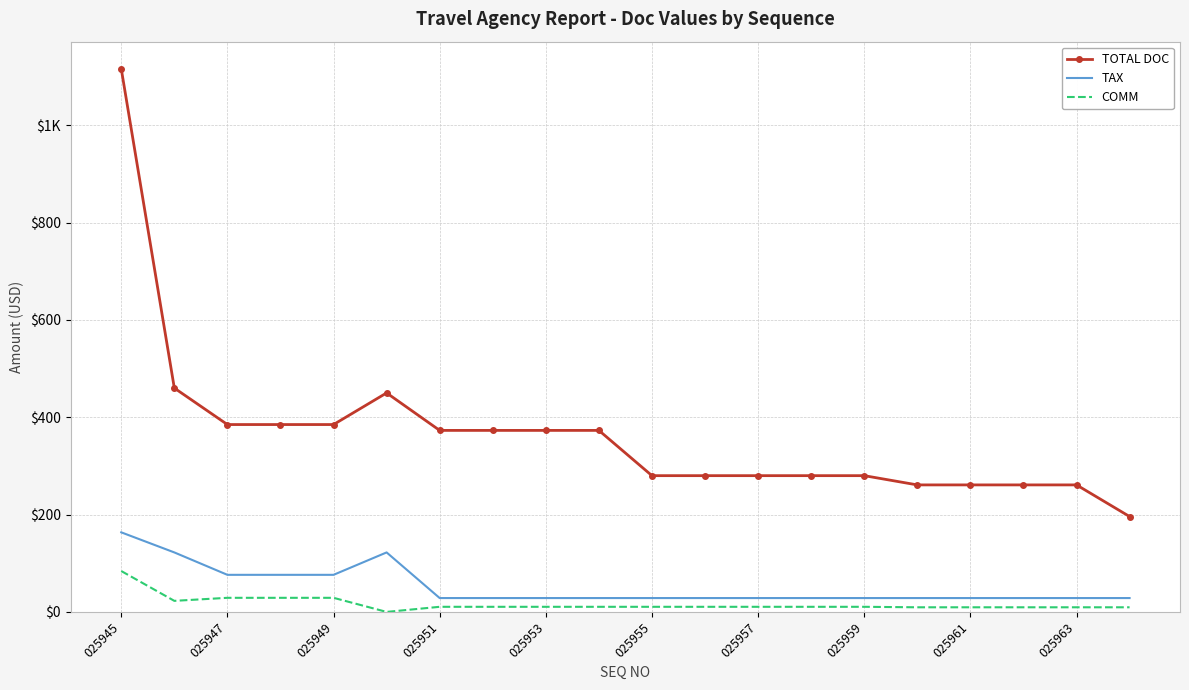

What is the sum of all TAX values?

1035.5